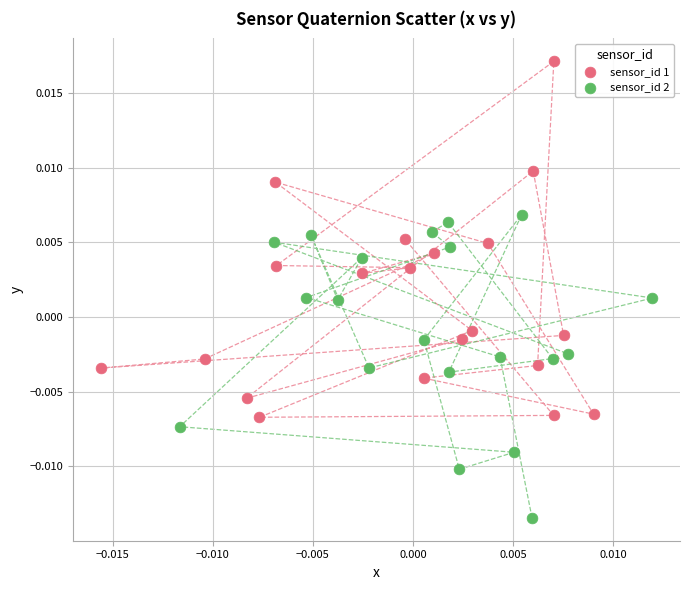

Which series has the largest Y range (max minus min)?

sensor_id 1